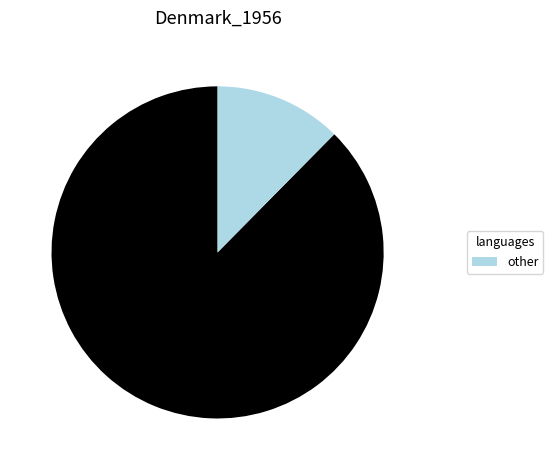

Does any single category account for the majority?

Yes